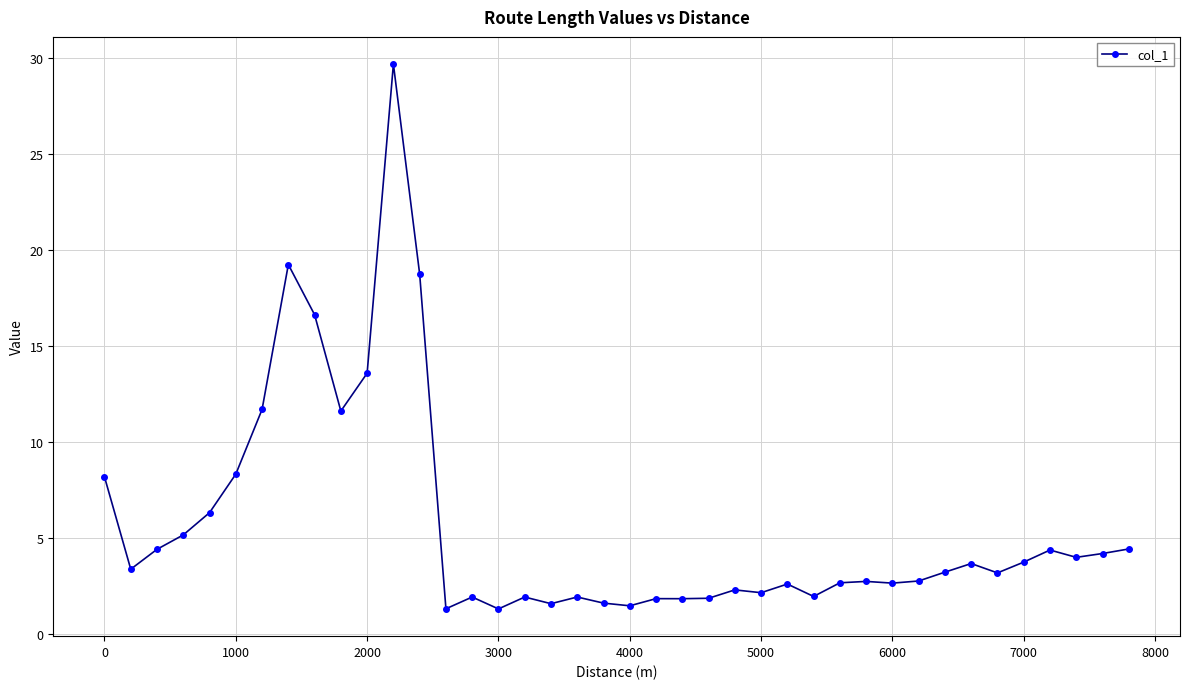

Count the number of values greater than 3.

21